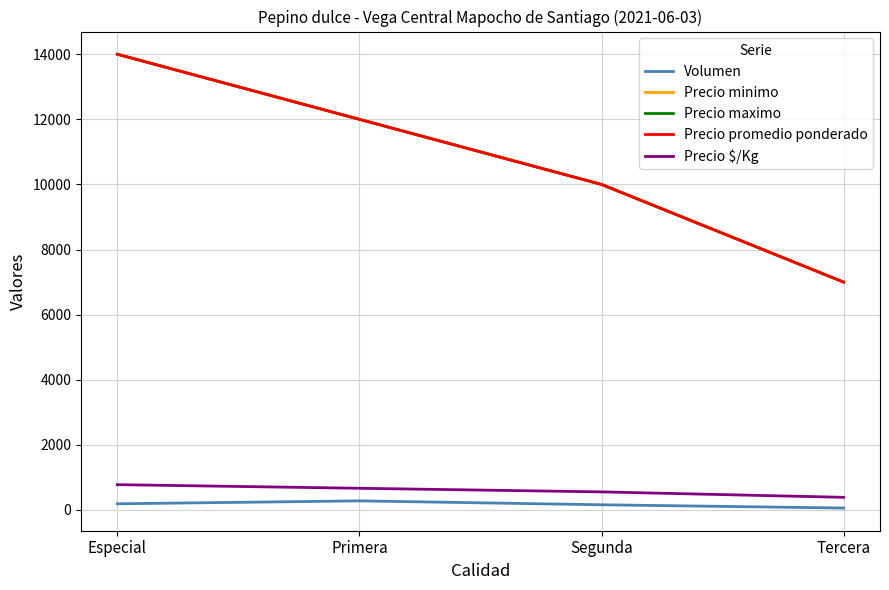

The Precio promedio ponderado series shows 10000 at Segunda. True or false?

True